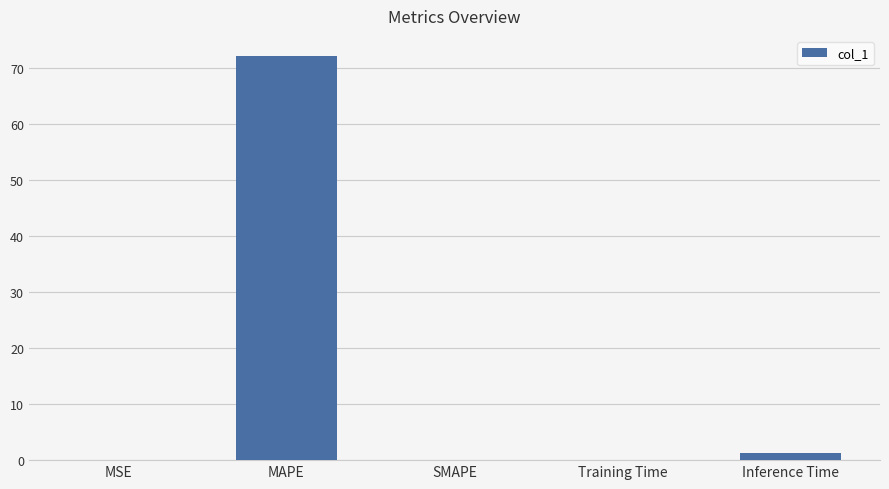

How many categories are shown in the chart?

5